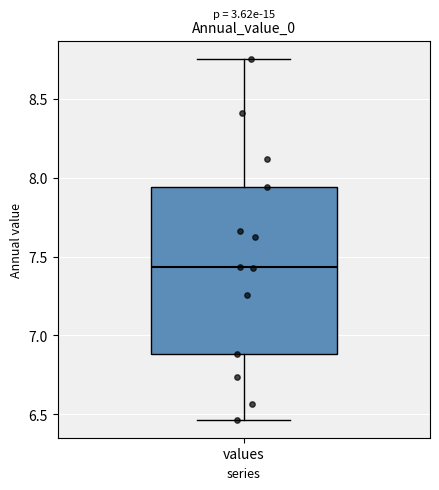

Read this box plot against the y-axis: the position of the median line, the range covered by the box, and the ends of both whiskers. The values are not printed on the chart, so give them approximately, as read against the axis.

median 7.45, box 6.90 to 7.95, whiskers 6.45 to 8.75